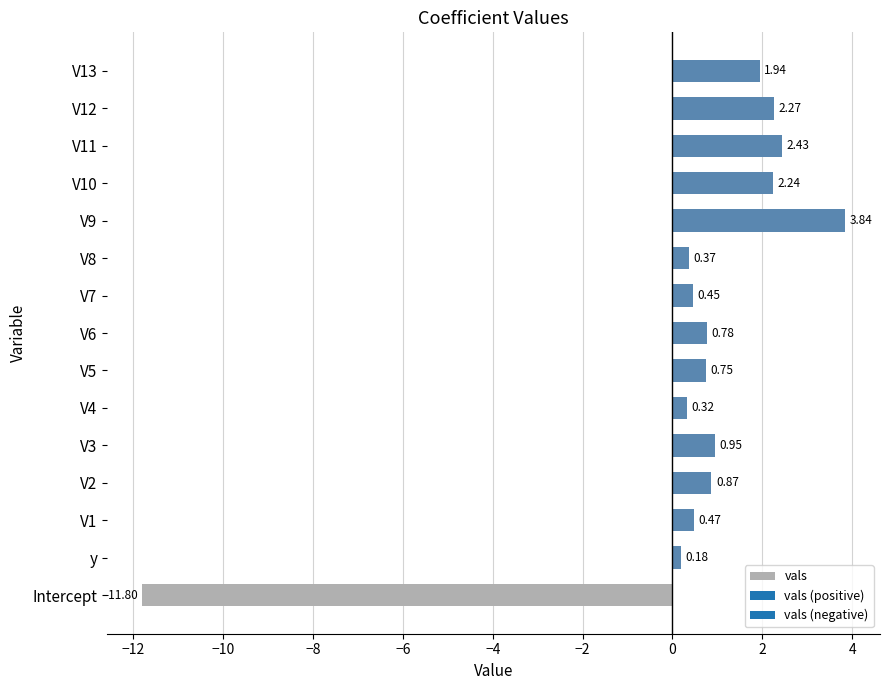

Are the bars horizontal?

Yes